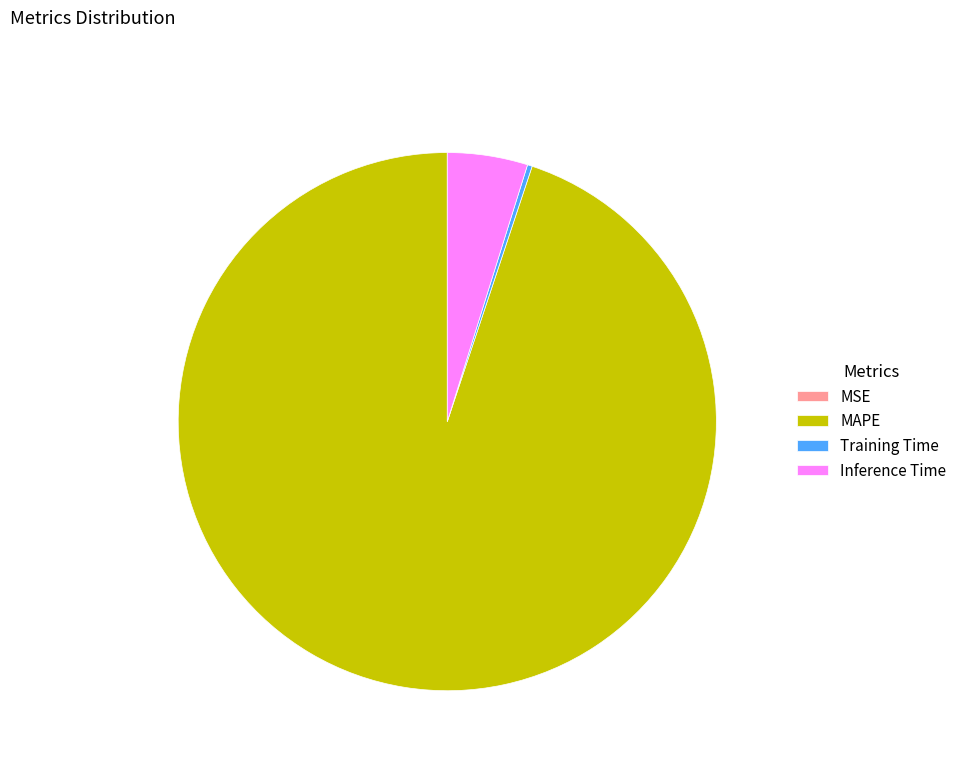

What is the largest slice in the pie chart?

MAPE